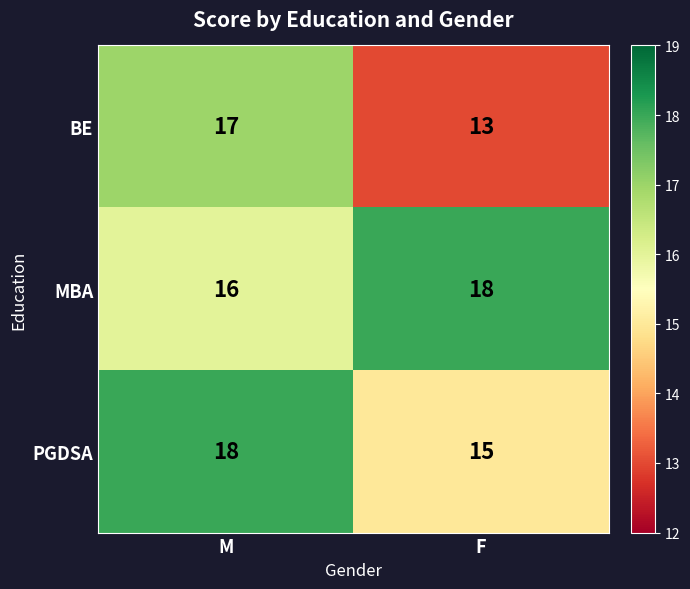

What is the difference between the maximum and minimum values in the PGDSA series?

3